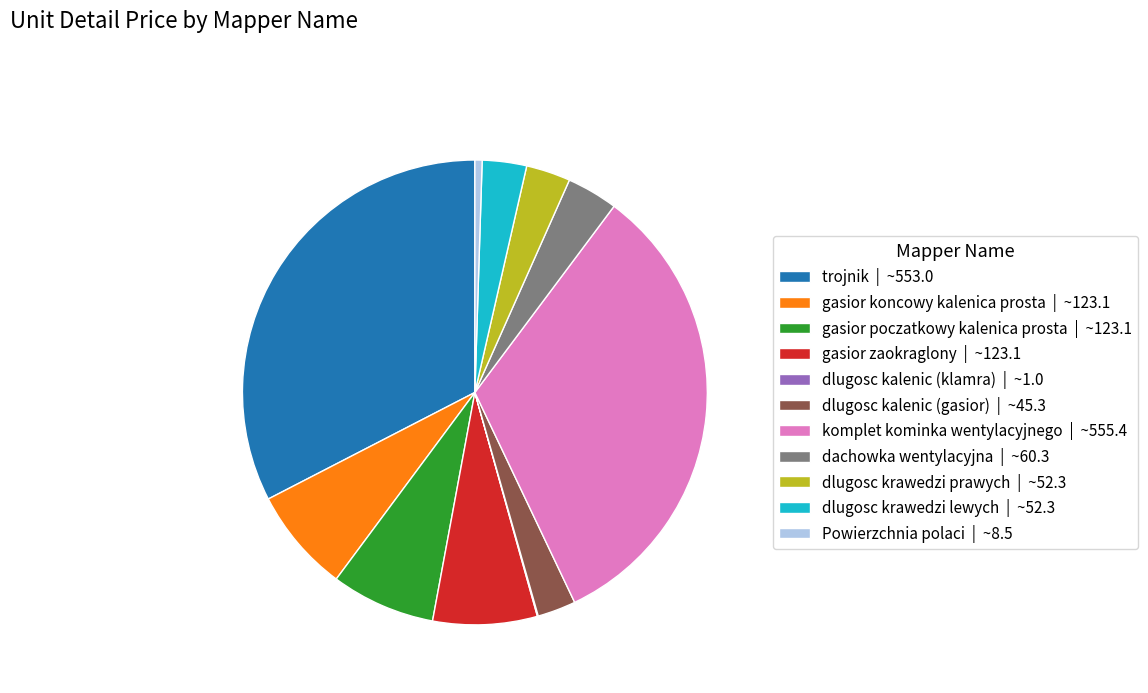

Between dlugosc krawedzi lewych | ~52.3 and gasior zaokraglony | ~123.1, which is larger?

gasior zaokraglony | ~123.1